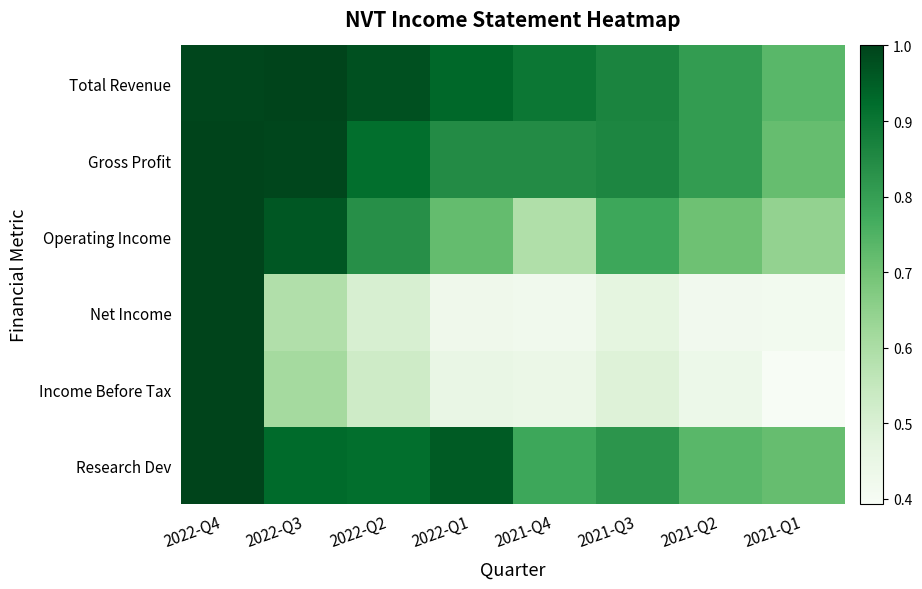

Reading right to left, transcribe all the data shown in this chart.

Total Revenue: 2021-Q1=0.7	2021-Q2=0.8	2021-Q3=0.9	2021-Q4=0.9	2022-Q1=0.9	2022-Q2=1.0	2022-Q3=1.0	2022-Q4=1.0
Gross Profit: 2021-Q1=0.7	2021-Q2=0.8	2021-Q3=0.9	2021-Q4=0.8	2022-Q1=0.8	2022-Q2=0.9	2022-Q3=1.0	2022-Q4=1.0
Operating Income: 2021-Q1=0.6	2021-Q2=0.7	2021-Q3=0.8	2021-Q4=0.6	2022-Q1=0.7	2022-Q2=0.8	2022-Q3=1.0	2022-Q4=1.0
Net Income: 2021-Q1=0.4	2021-Q2=0.4	2021-Q3=0.5	2021-Q4=0.4	2022-Q1=0.4	2022-Q2=0.5	2022-Q3=0.6	2022-Q4=1.0
Income Before Tax: 2021-Q1=0.4	2021-Q2=0.4	2021-Q3=0.5	2021-Q4=0.4	2022-Q1=0.5	2022-Q2=0.5	2022-Q3=0.6	2022-Q4=1.0
Research Dev: 2021-Q1=0.7	2021-Q2=0.7	2021-Q3=0.8	2021-Q4=0.8	2022-Q1=1.0	2022-Q2=0.9	2022-Q3=0.9	2022-Q4=1.0